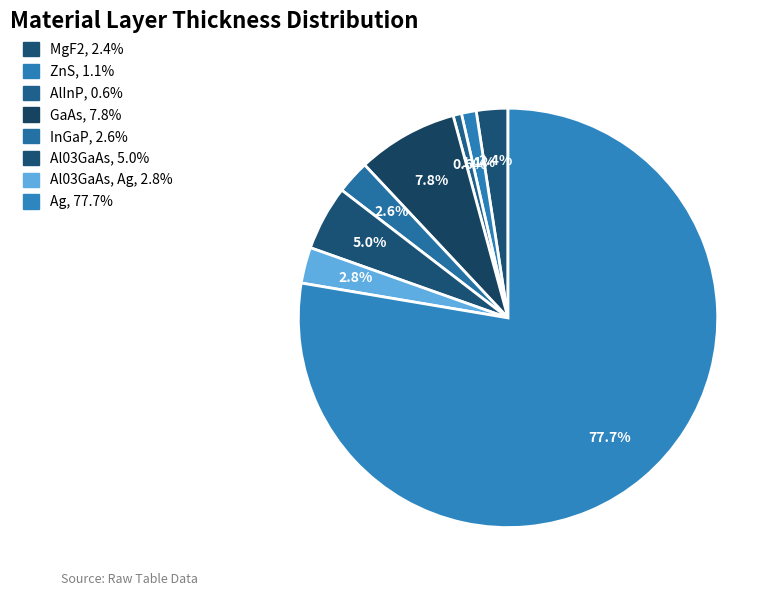

Which category accounts for the majority?

Ag